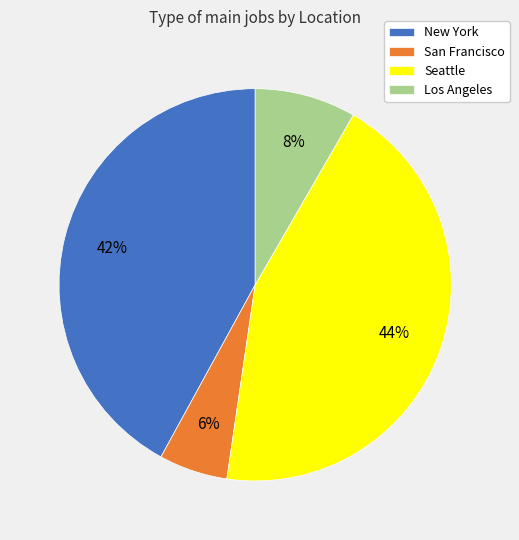

To the nearest percent, what percentage of the pie is New York?

42%